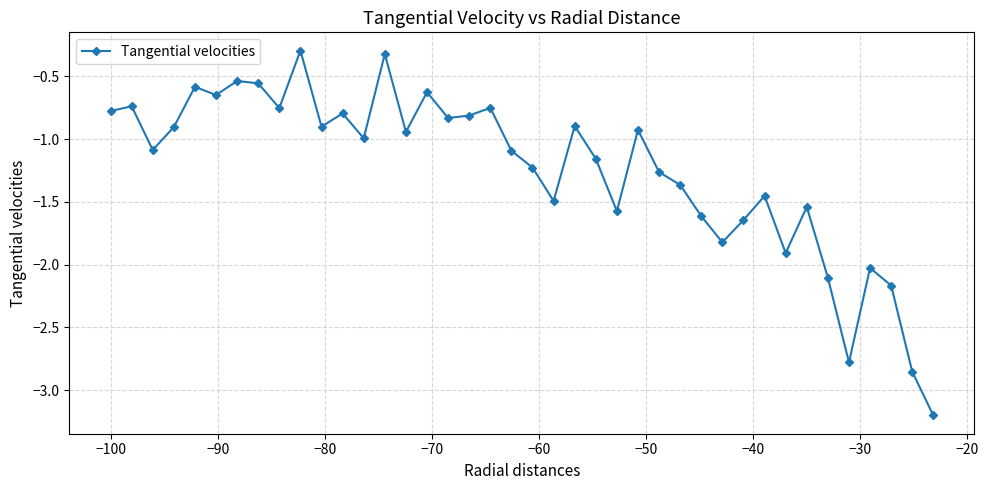

What is the difference between the maximum and second lowest values?

2.6